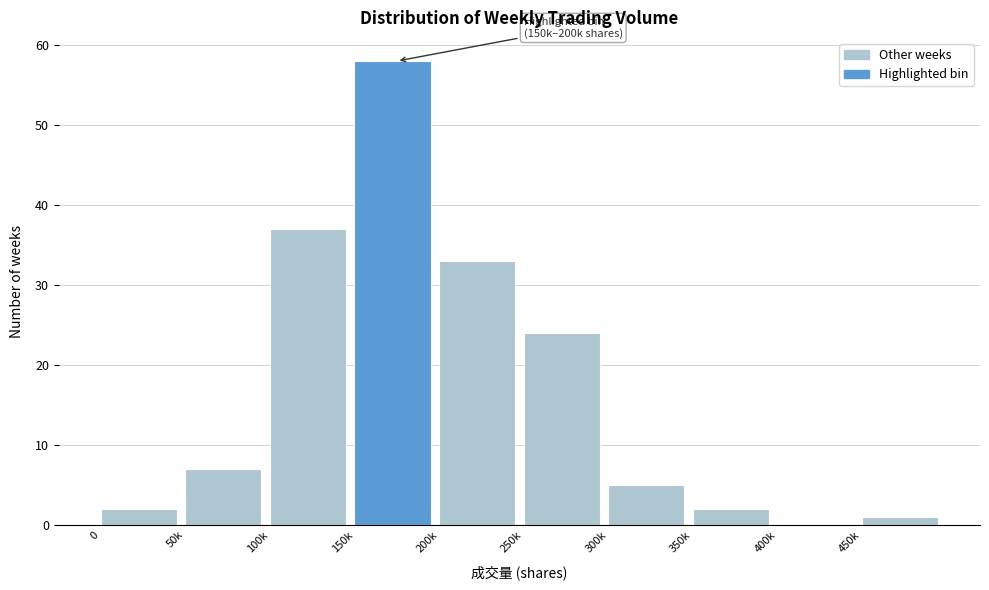

Reading left to right, transcribe all the data shown in this chart.

0=2	50k=7	100k=37	150k=58	200k=33	250k=24	300k=5	350k=2	400k=0	450k=1